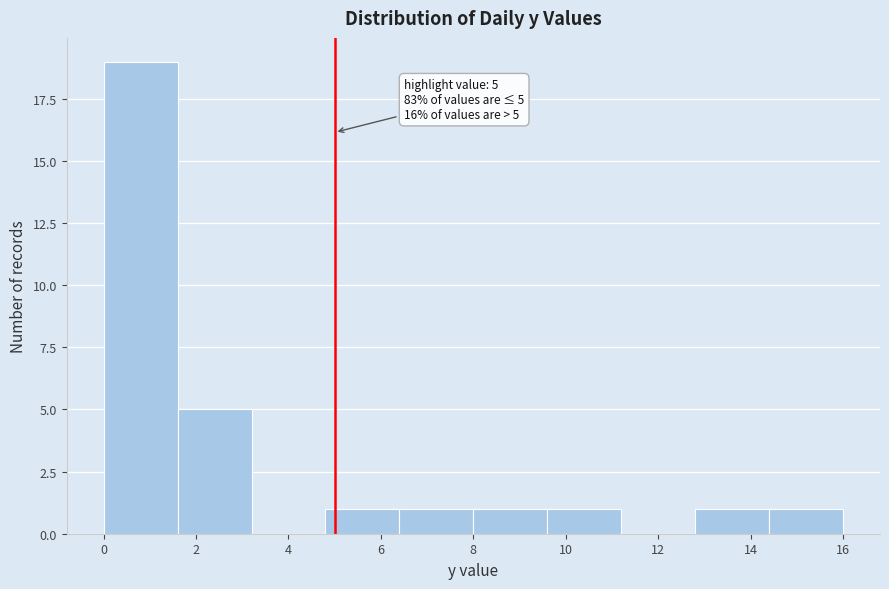

Which range on the x-axis has the tallest bar?

0.0 to 1.6